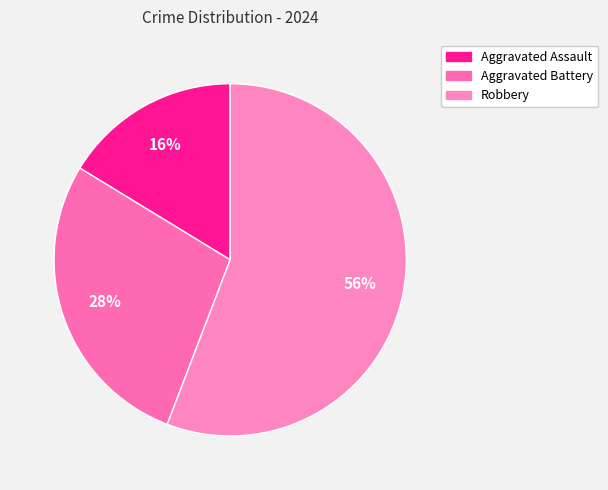

To the nearest percent, what is the difference between the largest and smallest slice percentages?

40%